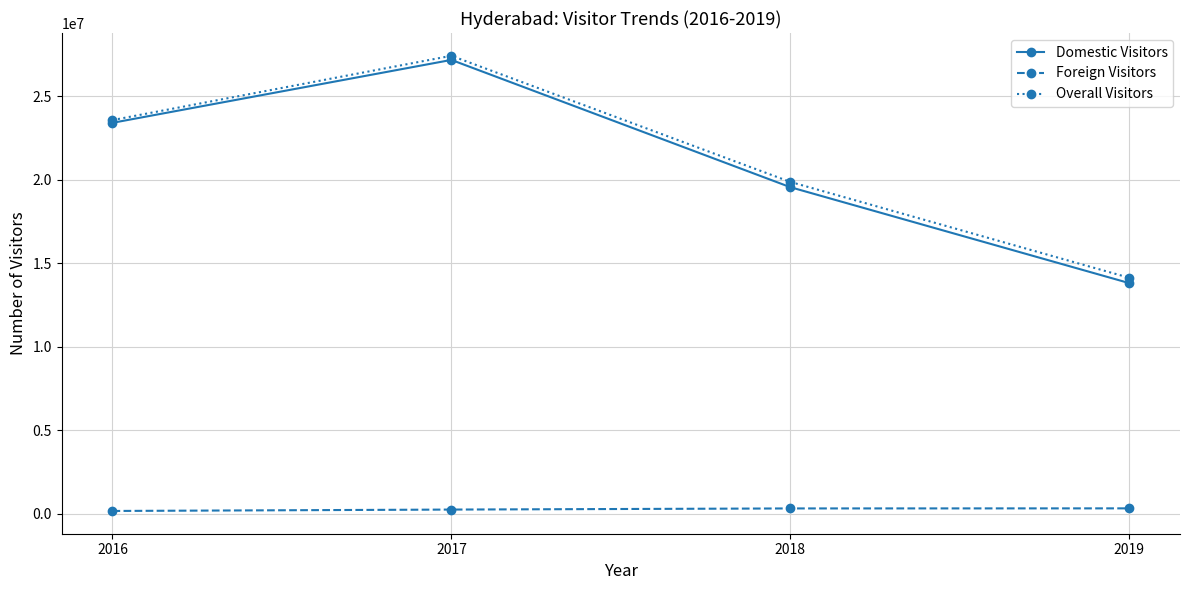

True or false: Foreign Visitors has more than 2 interior local peaks.

False